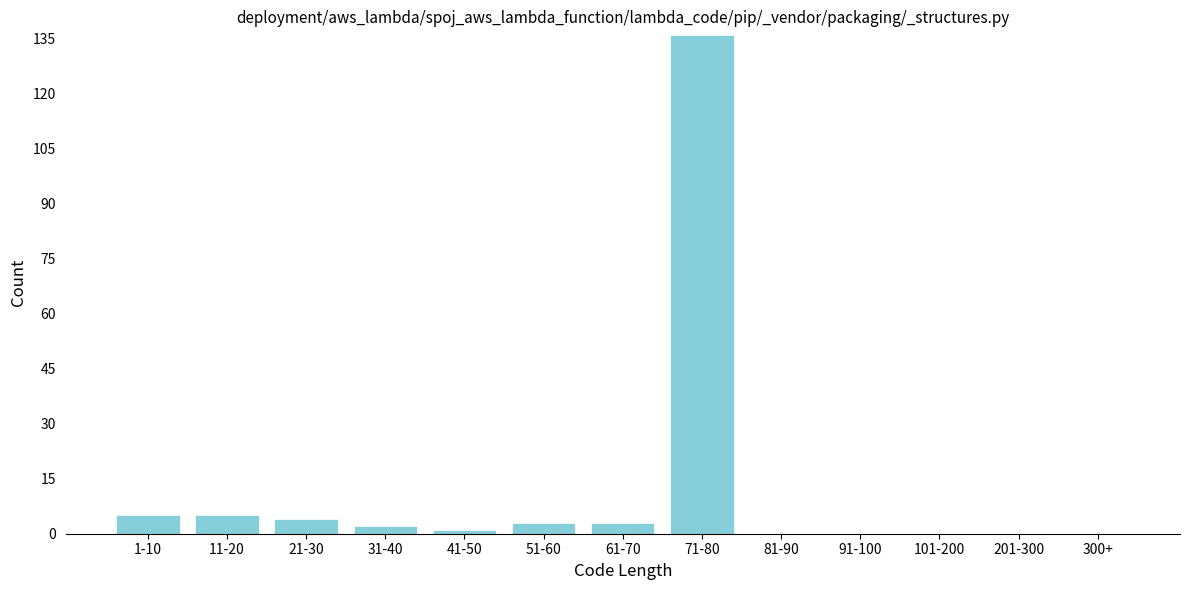

Reading left to right, list all the values displayed in this chart.

1-10=5	11-20=5	21-30=4	31-40=2	41-50=1	51-60=3	61-70=3	71-80=136	81-90=0	91-100=0	101-200=0	201-300=0	300+=0